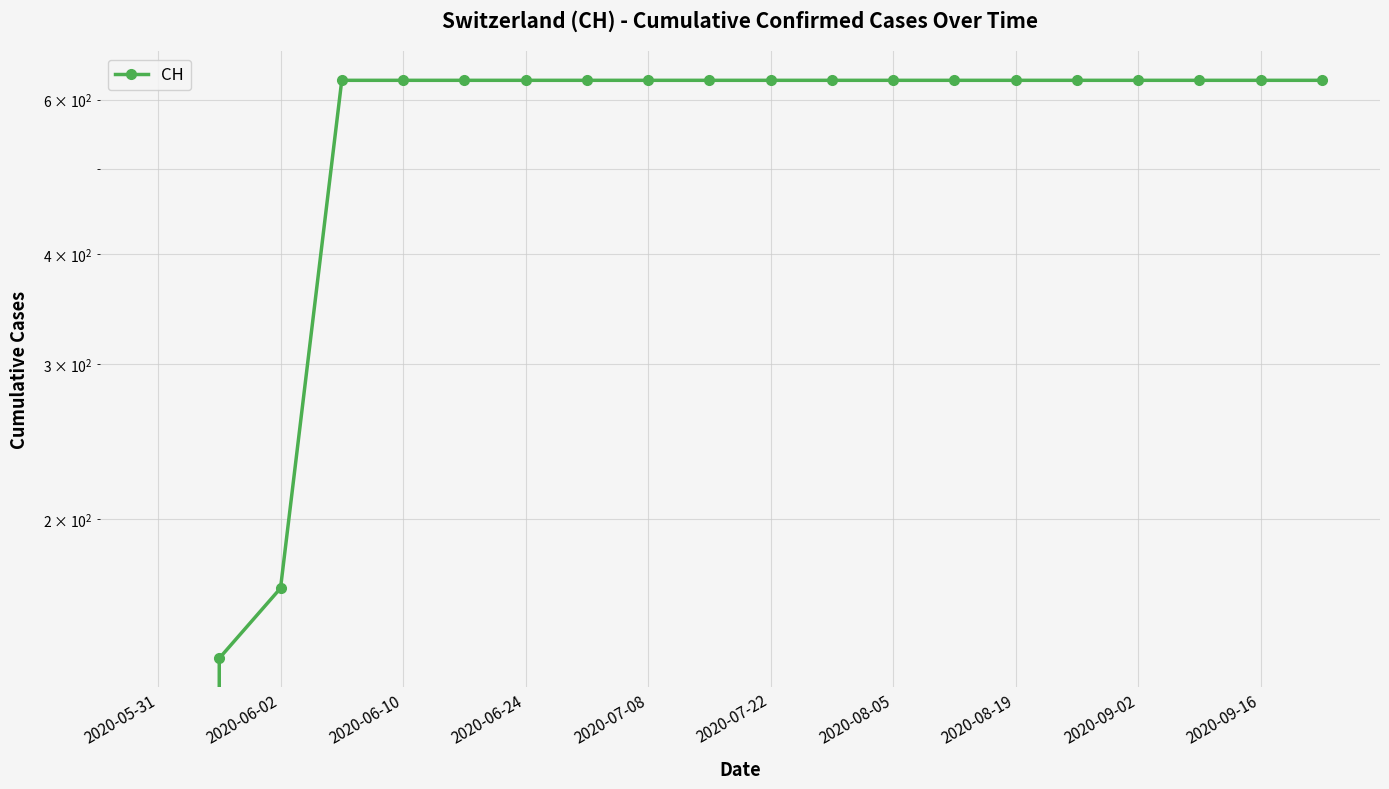

How many data points are less than 631?

3